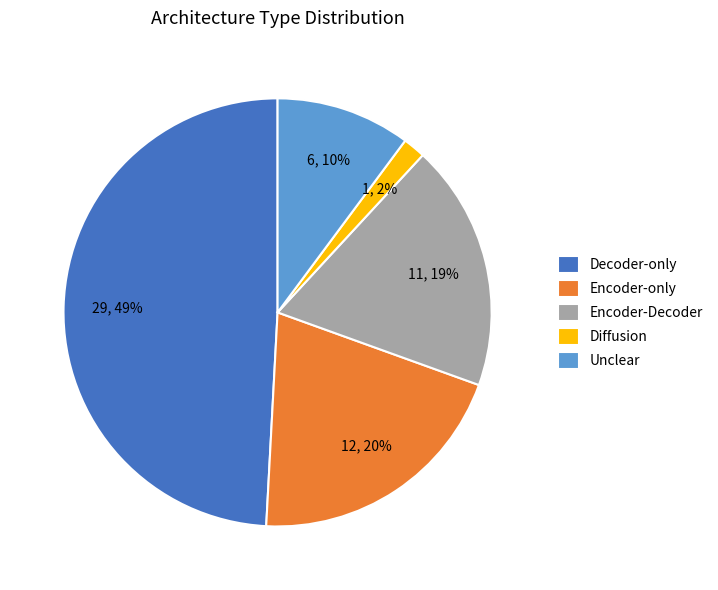

True or false: Unclear accounts for 10% of the total.

True